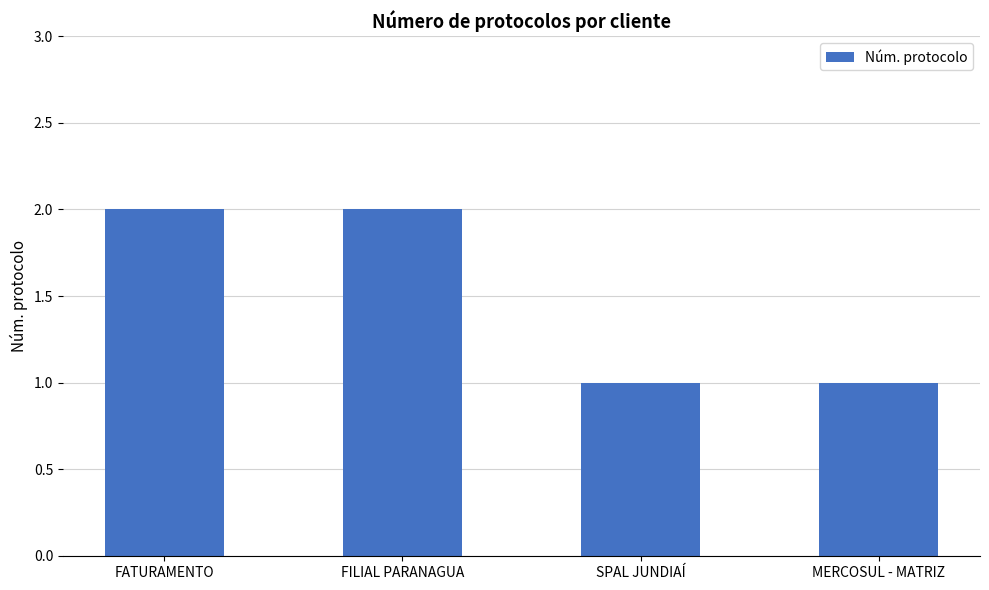

Reading left to right, what are all the values shown in this chart?

FATURAMENTO=2	FILIAL PARANAGUA=2	SPAL JUNDIAÍ=1	MERCOSUL - MATRIZ=1